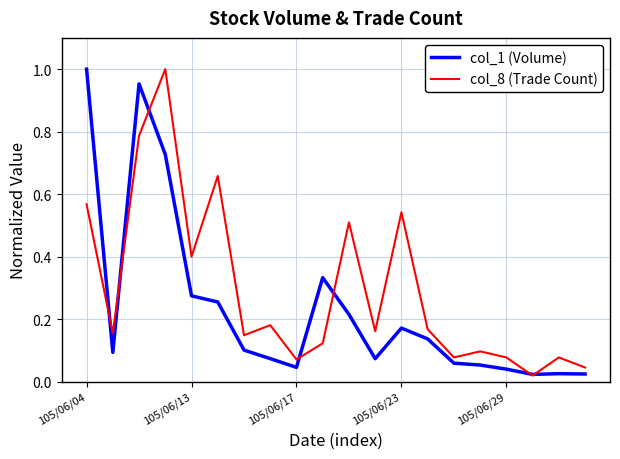

Which series has the largest total across all categories?

col_8 (Trade Count)